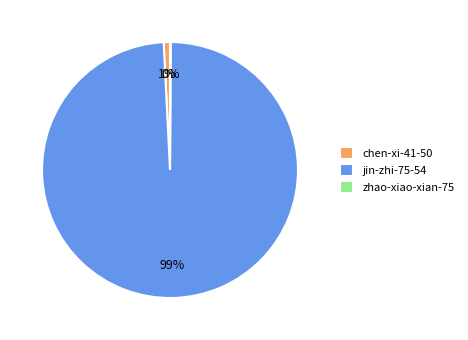

Is it true that jin-zhi-75-54 is 89% of the pie?

False